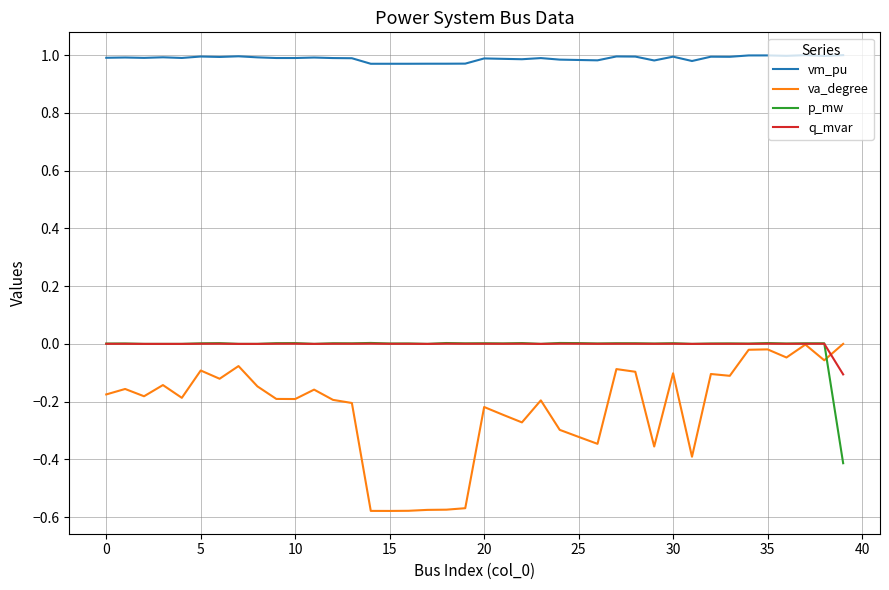

Which series has the largest total across all categories?

vm_pu